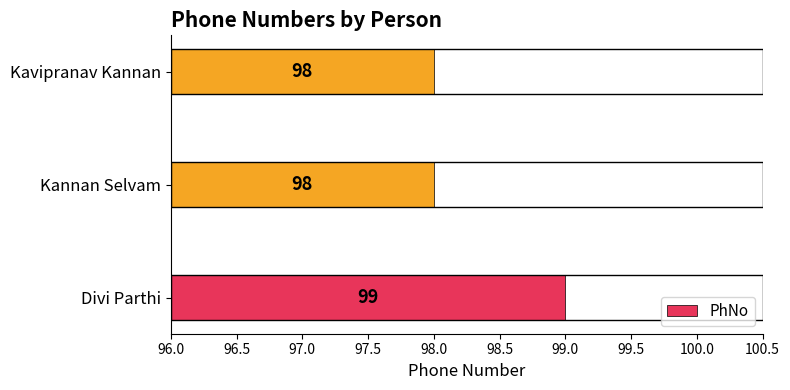

What is the sum of all values?

295